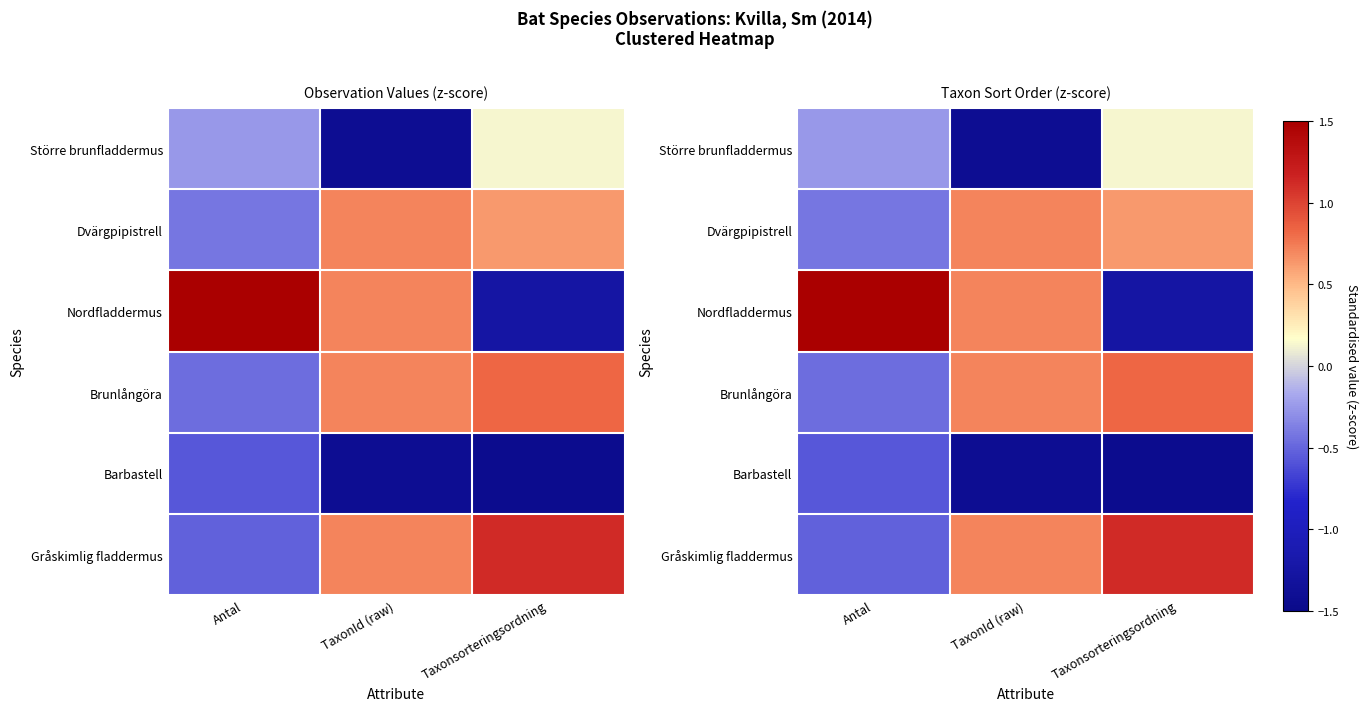

Is the value of Dvärgpipistrell at Taxonsorteringsordning greater than the value of Nordfladdermus at Antal?

No